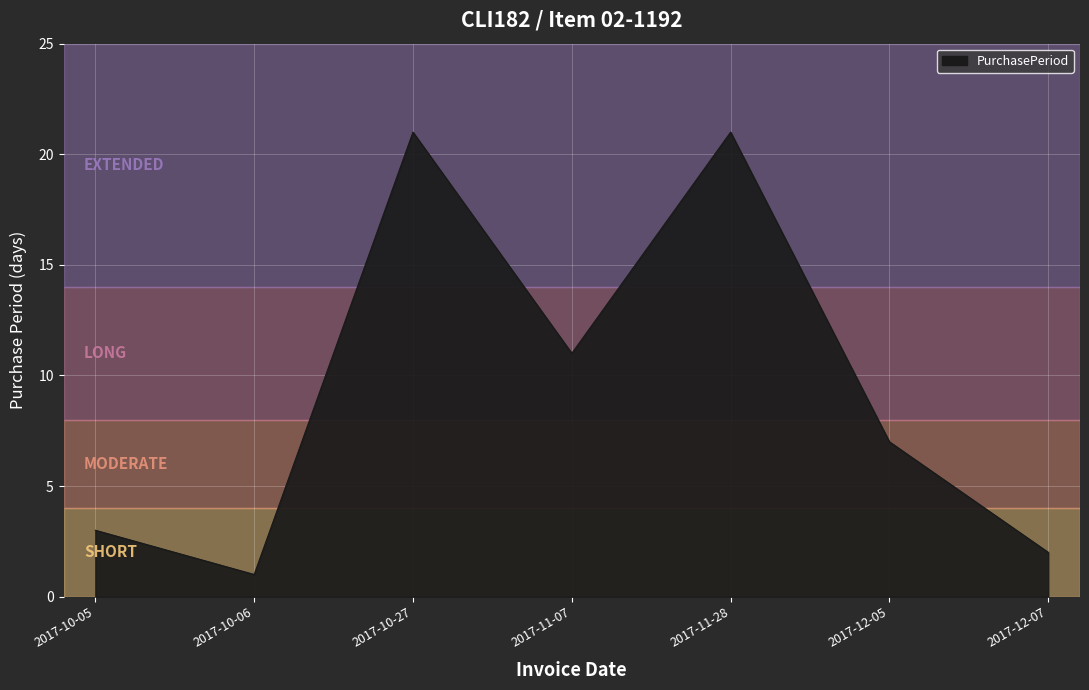

At which category does the data reach its first local peak?

2017-10-27